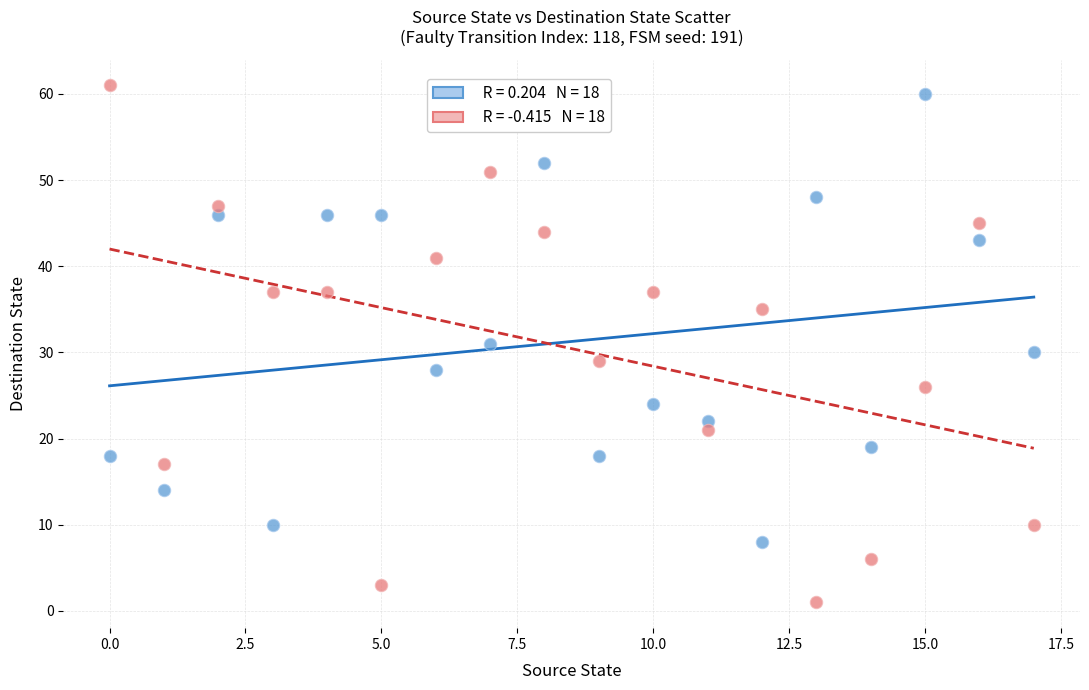

Across all data points, what is the range of Y values (max minus min)?

60